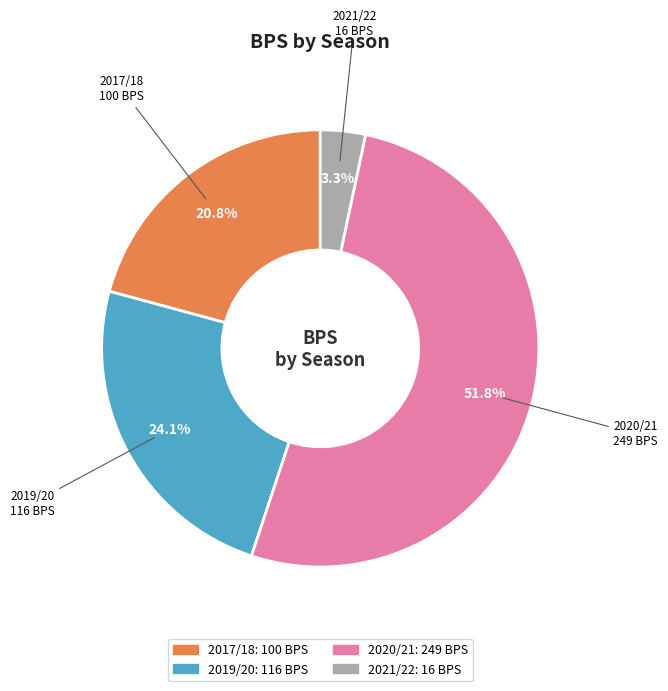

Does any single category account for the majority?

Yes